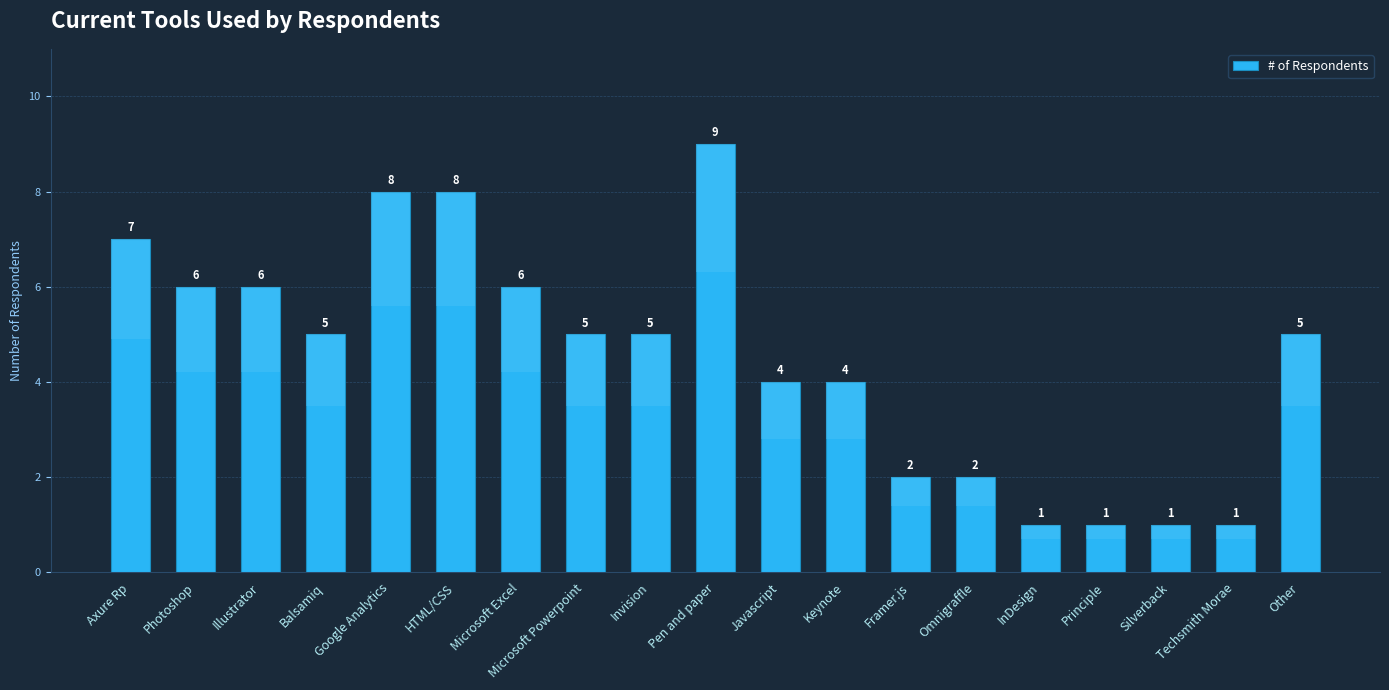

Reading left to right, list all the values displayed in this chart.

7	6	6	5	8	8	6	5	5	9	4	4	2	2	1	1	1	1	5